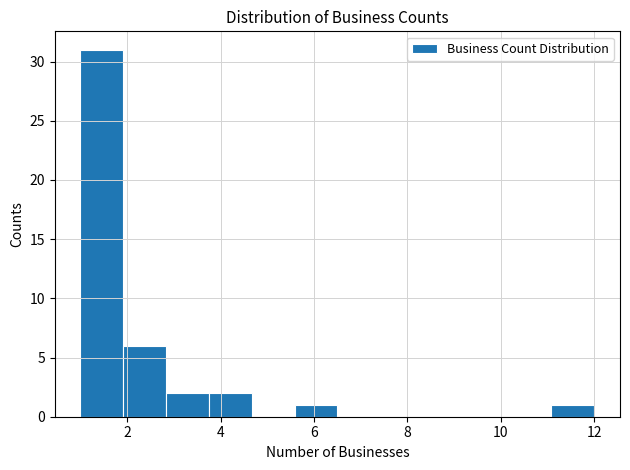

Reading left to right, list every bar in this chart as the range it spans on the x-axis followed by its height. Neither the bar edges nor the heights are printed on the chart, so give them approximately, as read against the axes.

1.0 to 2.0: 31
2.0 to 2.8: 6
2.8 to 3.8: 2
3.8 to 4.6: 2
4.6 to 5.6: 0
5.6 to 6.6: 1
6.6 to 7.4: 0
7.4 to 8.4: 0
8.4 to 9.2: 0
9.2 to 10.2: 0
10.2 to 11.0: 0
11.0 to 12.0: 1